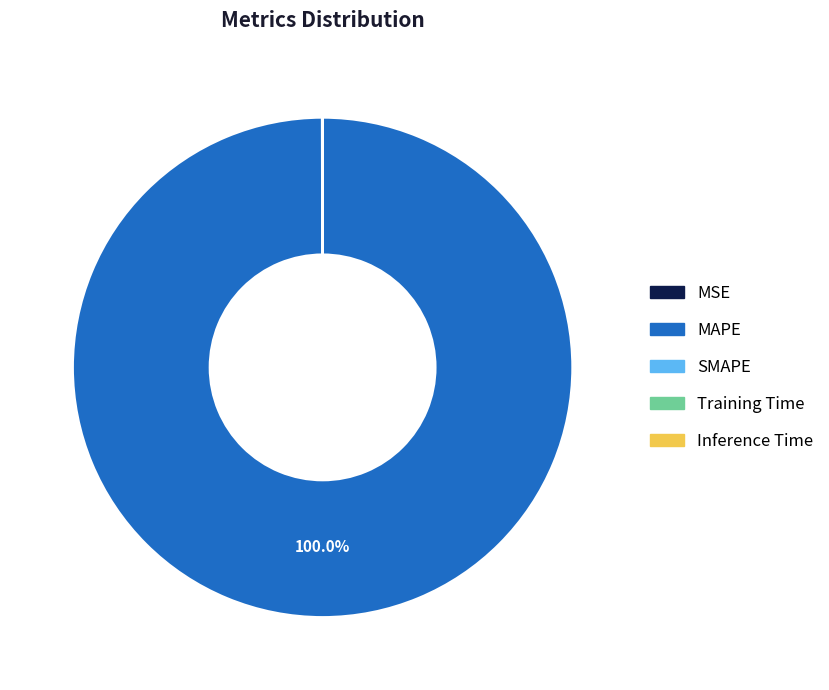

Which slice is the largest?

MAPE